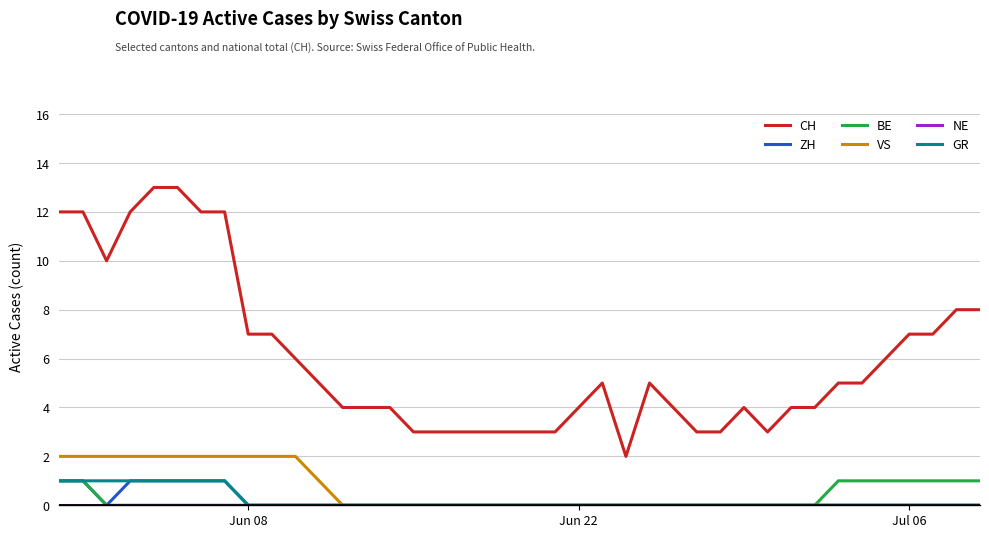

What is the maximum value for CH?

13